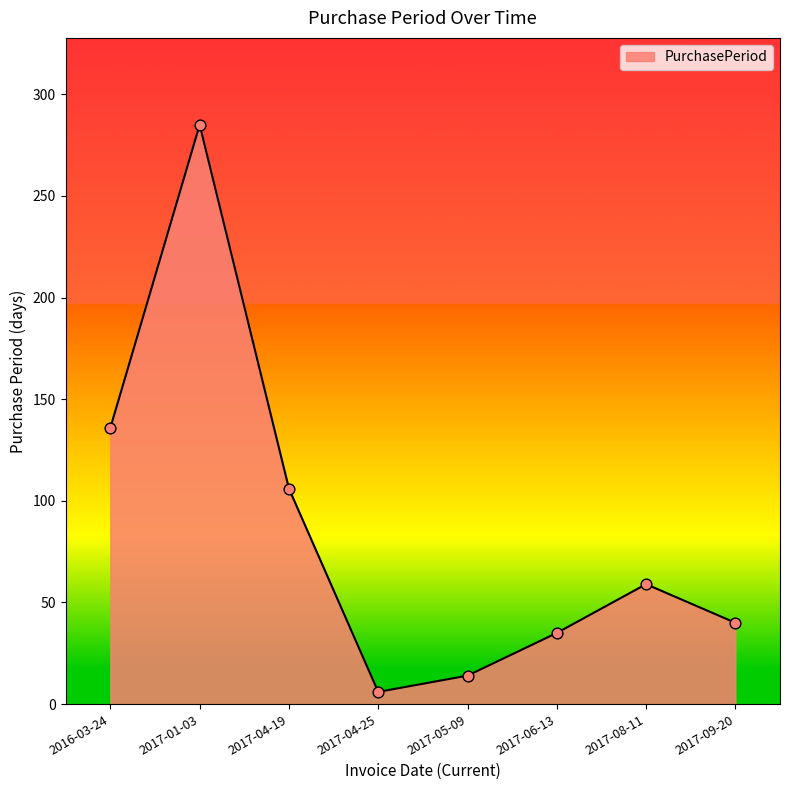

Approximately how many times larger is the value at 2017-08-11 compared to 2017-09-20?

1.5